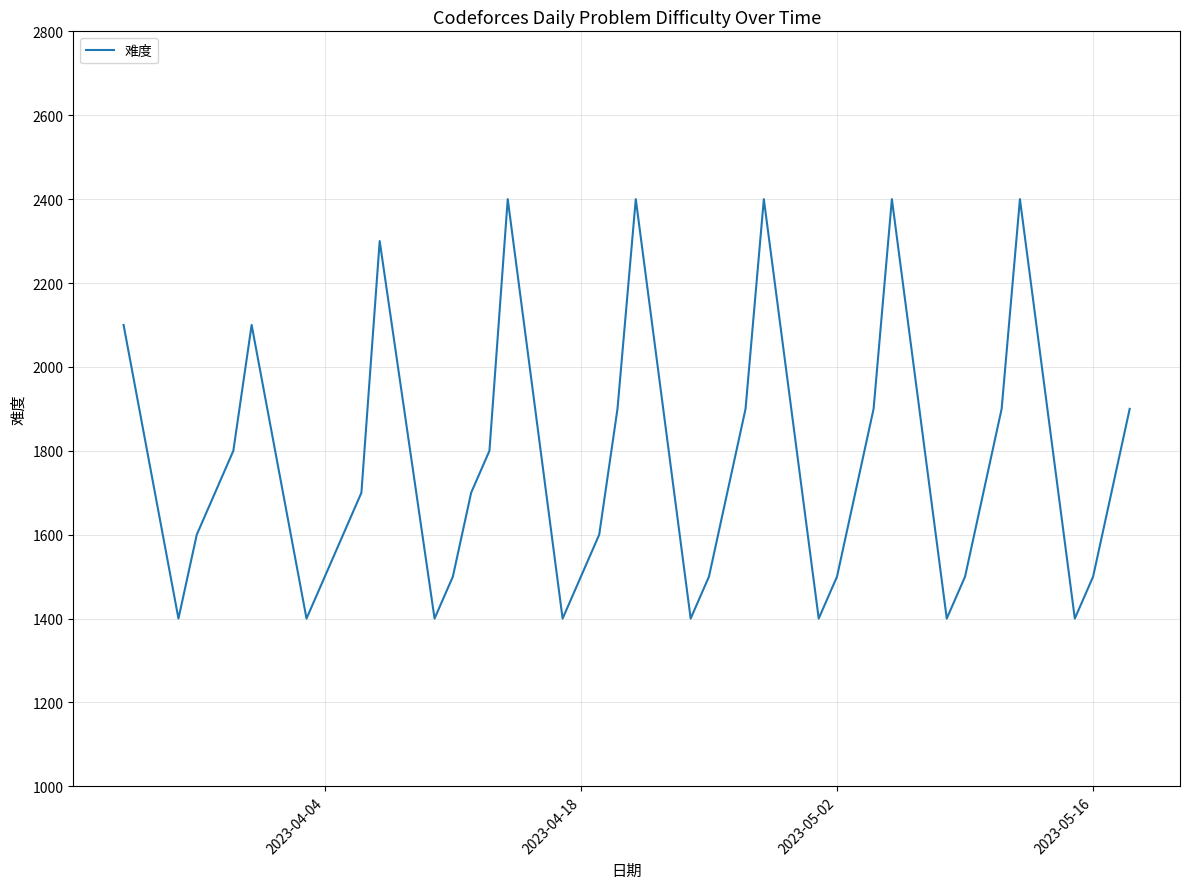

What is the difference between the maximum and minimum values?

1000